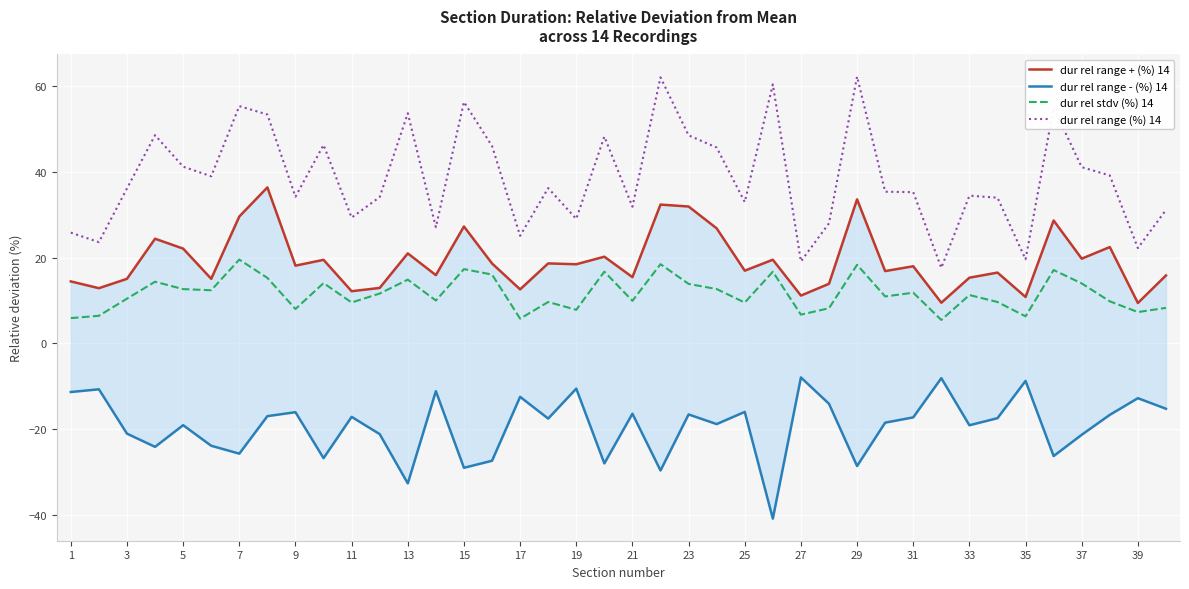

True or false: dur rel range (%) 14 and dur rel stdv (%) 14 cross at least once.

False